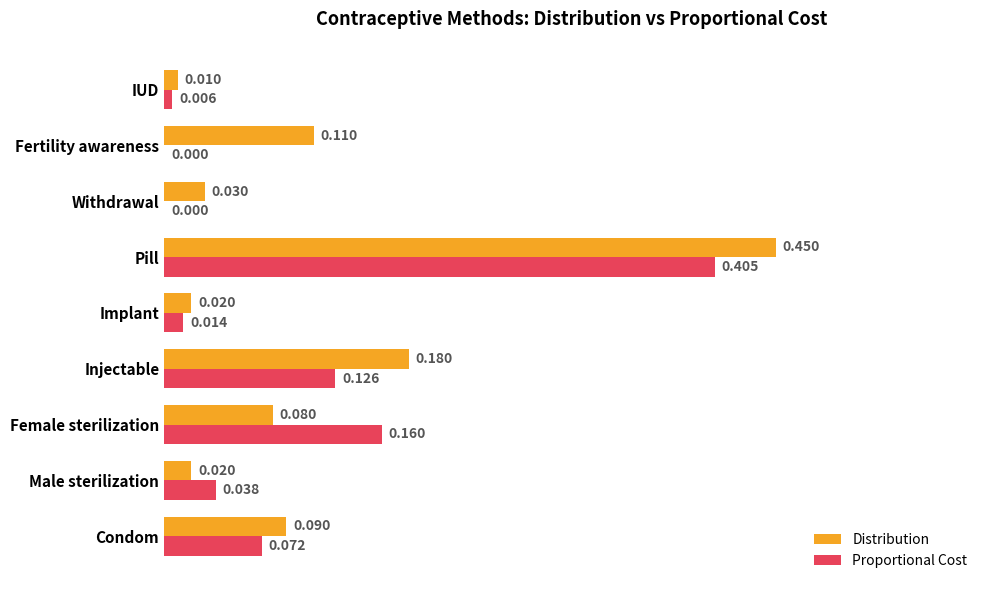

At which category is the sum across all series the highest?

Pill